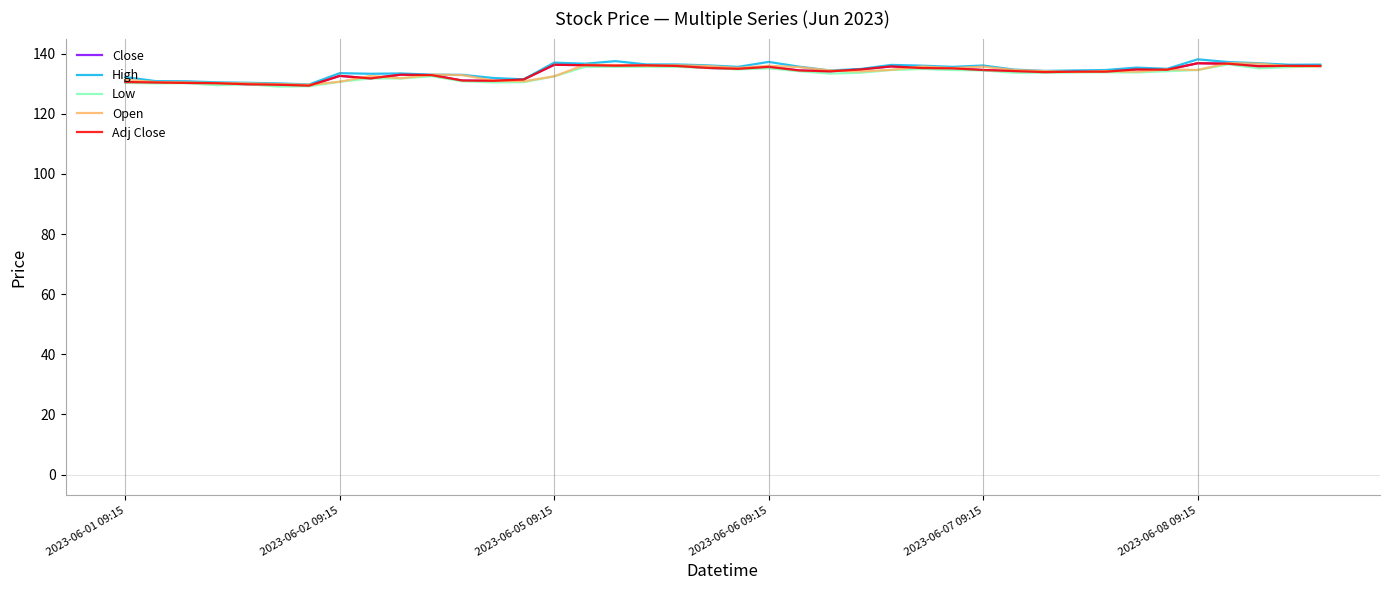

Is this an area chart (filled region under the line)?

No